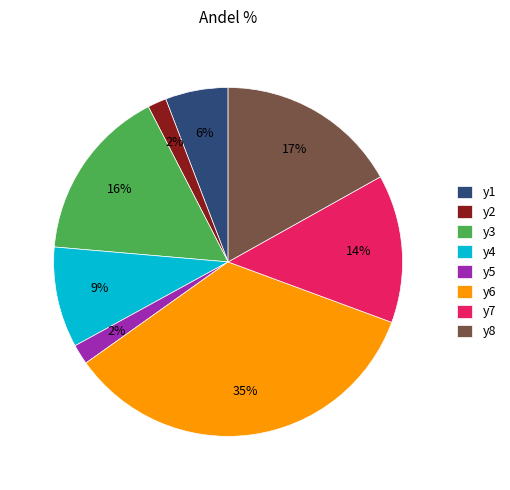

Which category has the biggest portion of the pie?

y6